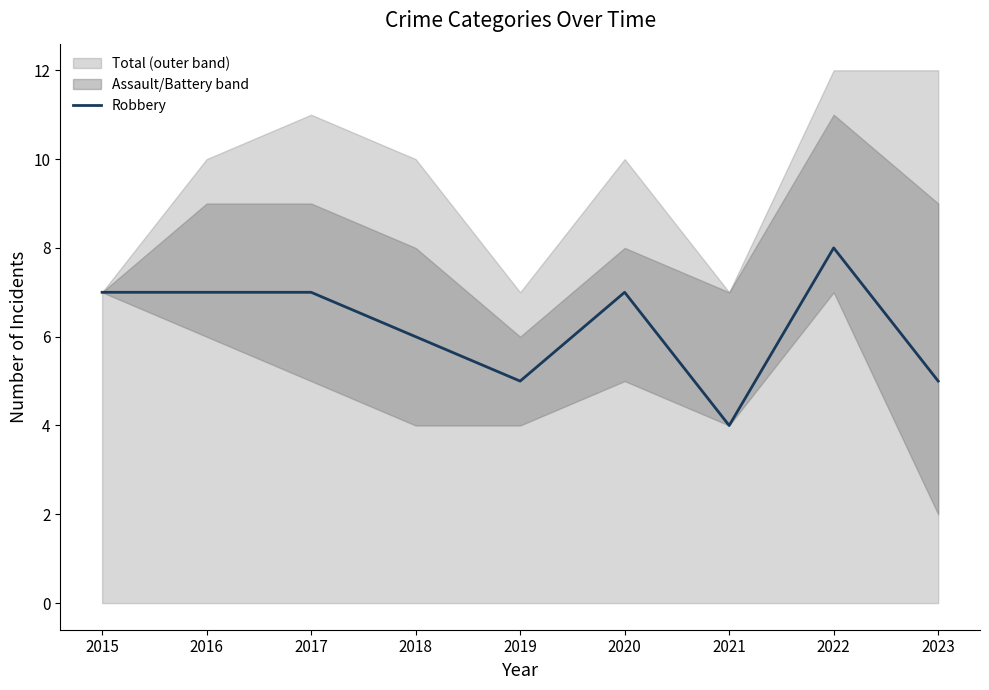

What is the value of the 5th point from the left?

5